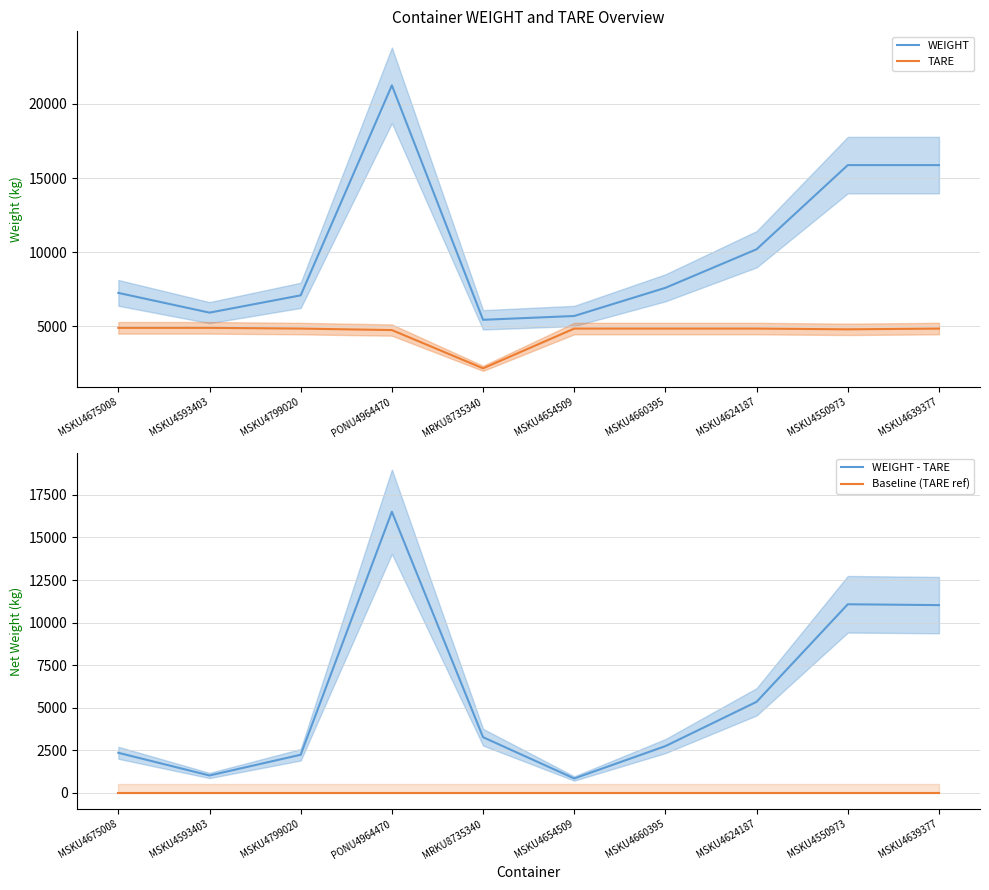

True or false: Baseline (TARE ref) and TARE cross at least once.

False